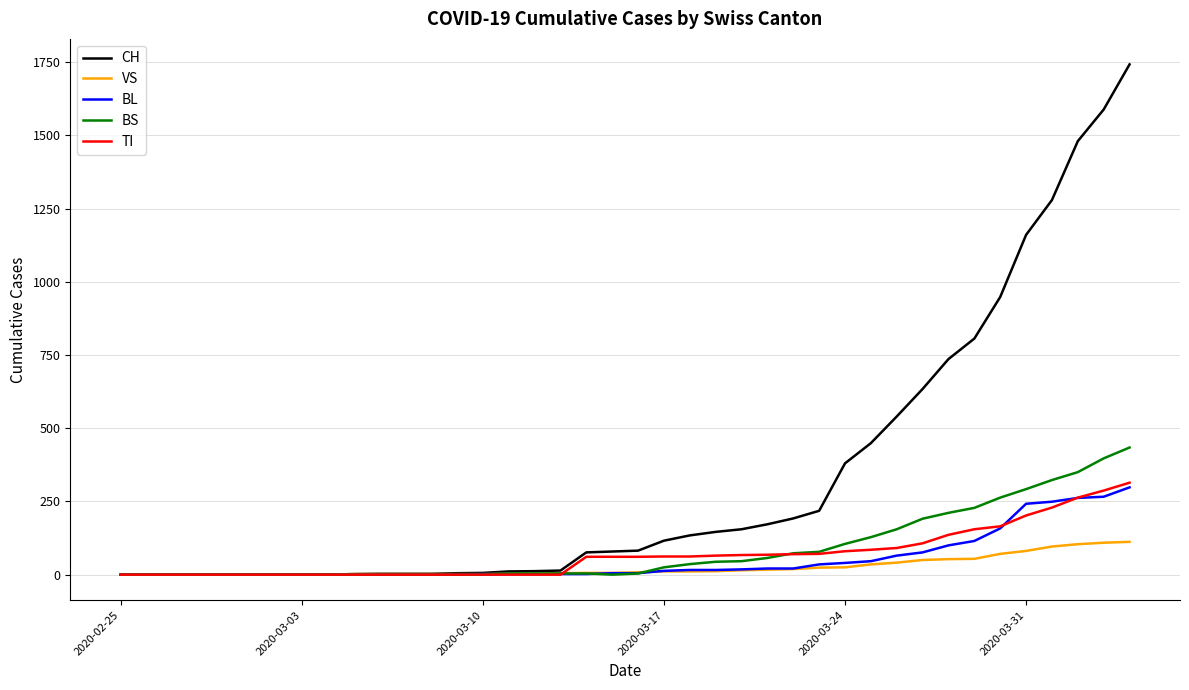

Which series has the largest total across all categories?

CH